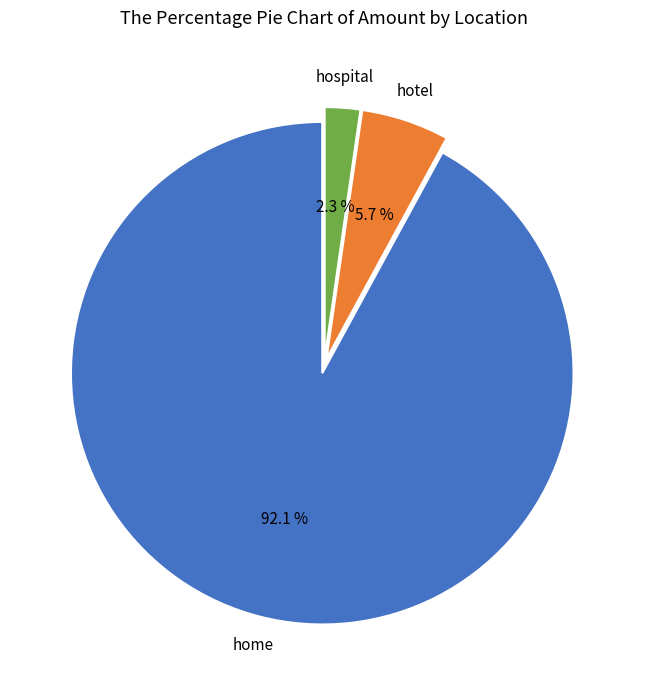

Which slice is the largest?

home